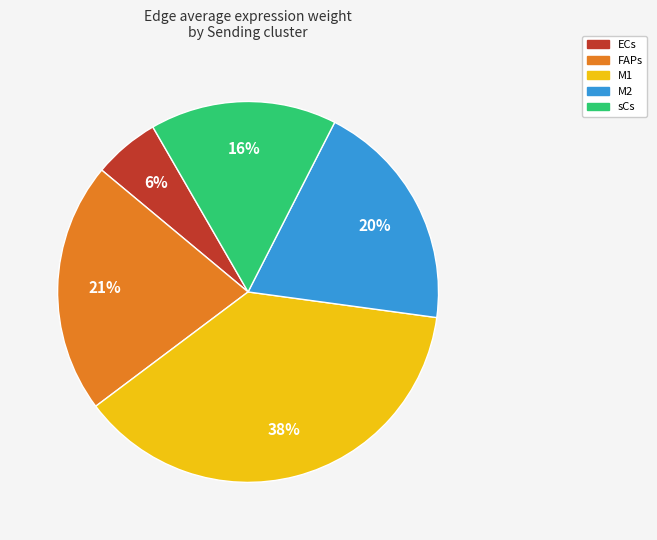

To the nearest percent, what is the difference between the largest and smallest slice percentages?

32%